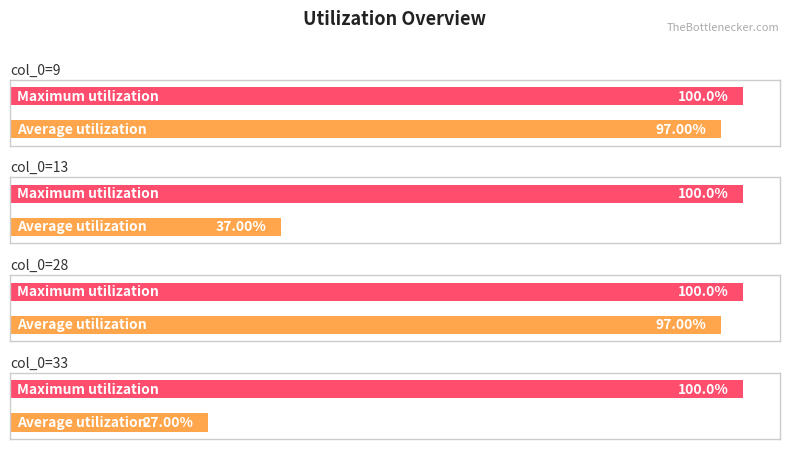

What is the minimum value shown in the chart?

0.3